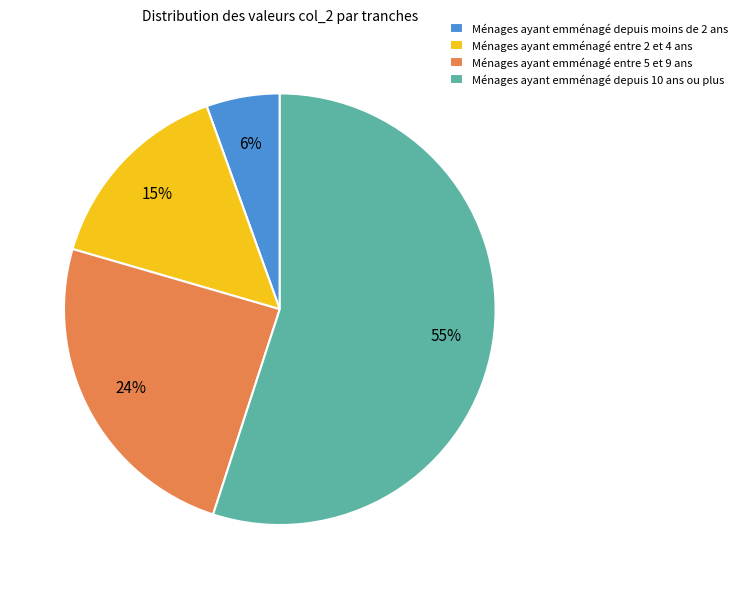

Is there any slice that represents more than half of the pie?

Yes